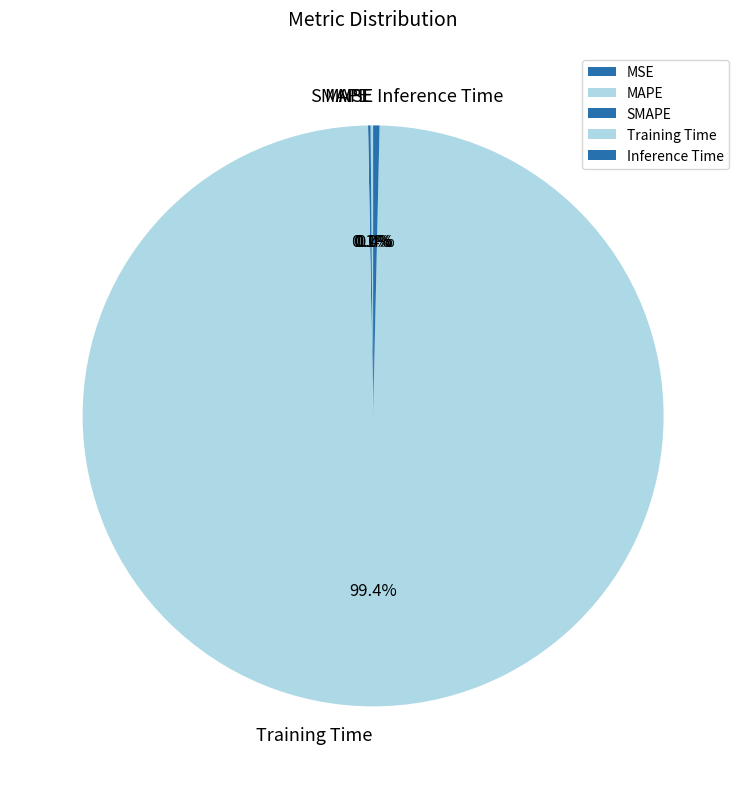

What portion of the pie excludes Training Time?

0.6%